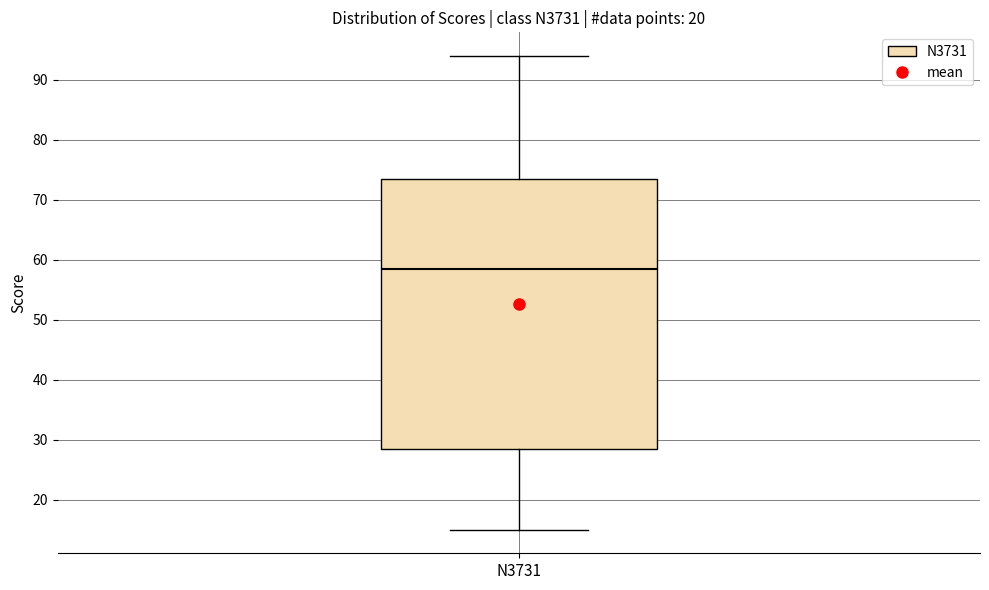

Read this box plot against the y-axis: the position of the median line, the range covered by the box, and the ends of both whiskers. The values are not printed on the chart, so give them approximately, as read against the axis.

median 59, box 29 to 74, whiskers 15 to 94